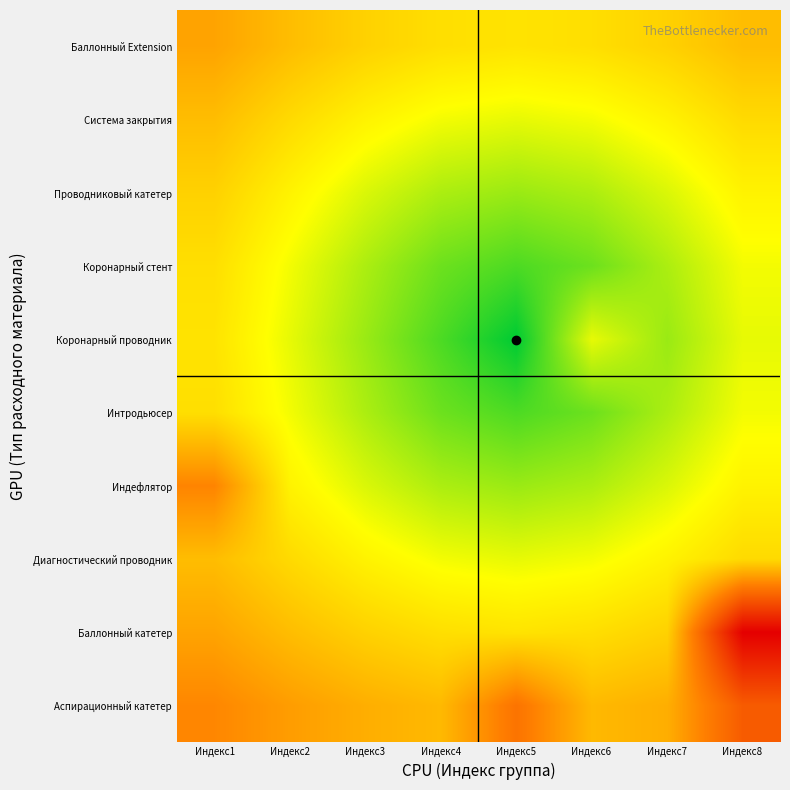

What is the spread (max minus min) of values at Индекс2?

25.7